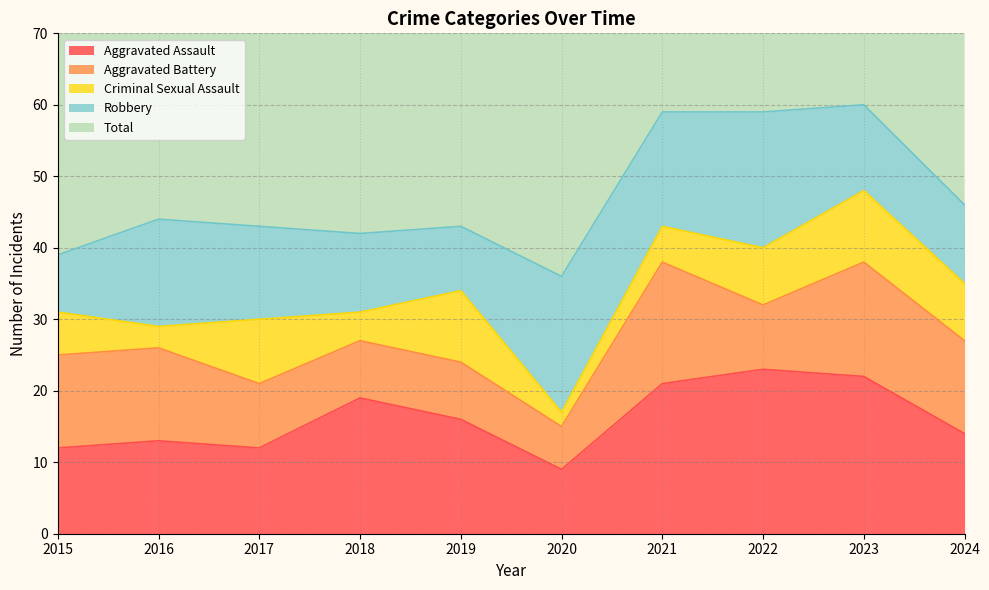

Reading left to right, what are all the values shown in this chart?

Aggravated Assault: 12	13	12	19	16	9	21	23	22	14
Aggravated Battery: 13	13	9	8	8	6	17	9	16	13
Criminal Sexual Assault: 6	3	9	4	10	2	5	8	10	8
Robbery: 8	15	13	11	9	19	16	19	12	11
Total: 39	45	44	42	43	37	59	60	60	46